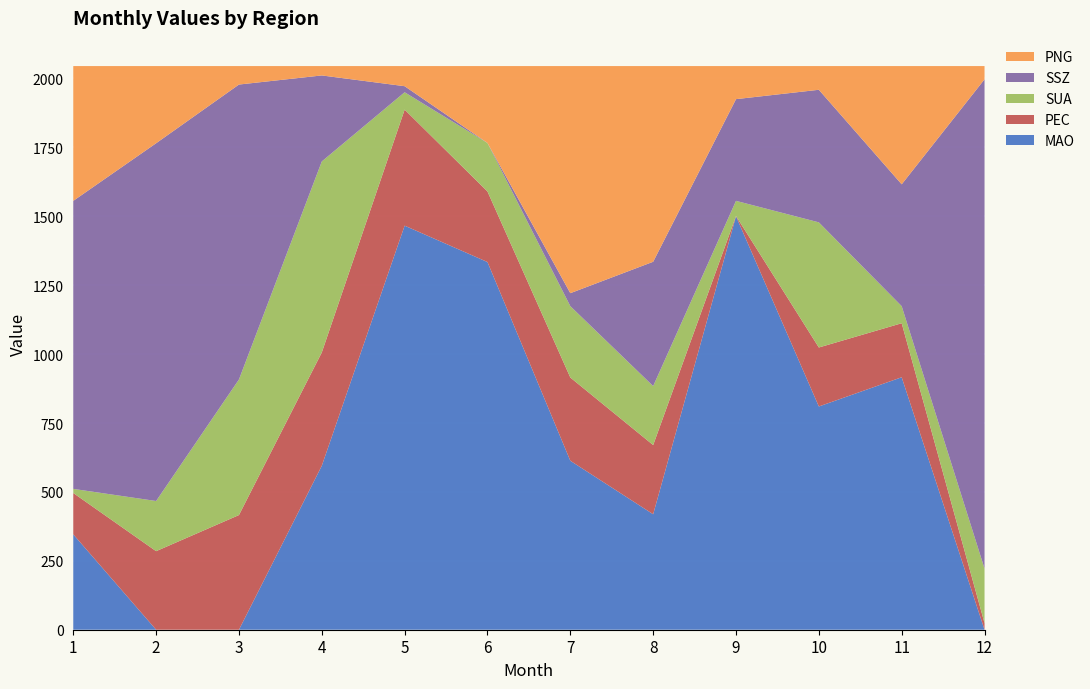

Reading left to right, transcribe all the data shown in this chart.

MAO: 1=346	2=0	3=0	4=595	5=1466	6=1334	7=613	8=419	9=1500	10=810	11=916	12=0
PEC: 1=150	2=285	3=416	4=411	5=421	6=256	7=302	8=251	9=1	10=214	11=196	12=24
SUA: 1=15	2=182	3=492	4=693	5=63	6=176	7=259	8=214	9=55	10=454	11=62	12=198
SSZ: 1=1045	2=1298	3=1070	4=312	5=22	6=0	7=47	8=451	9=369	10=481	11=442	12=1775
PNG: 1=489	2=280	3=67	4=34	5=73	6=279	7=824	8=710	9=120	10=86	11=429	12=48